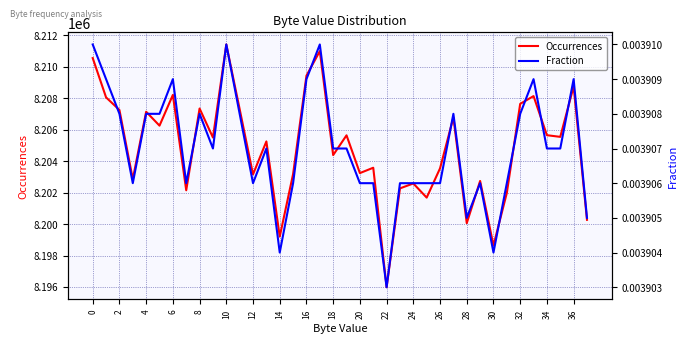

True or false: Fraction and Occurrences cross at least once.

False